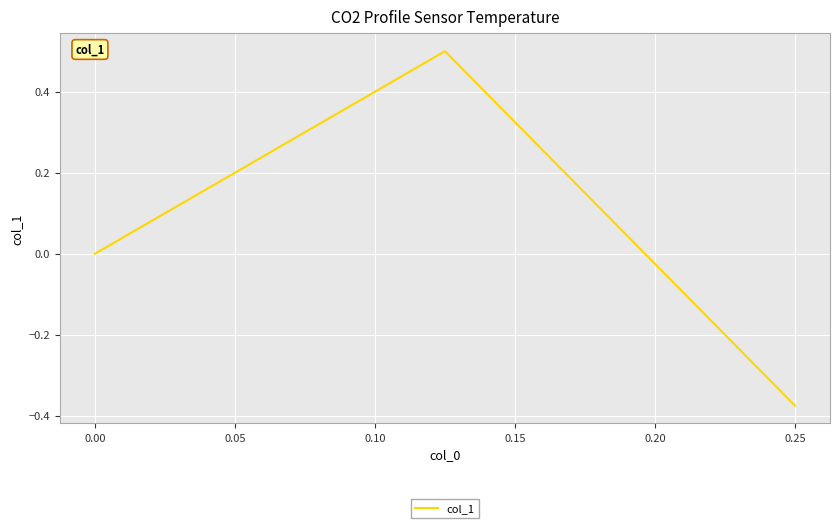

What is the greatest value displayed?

0.5